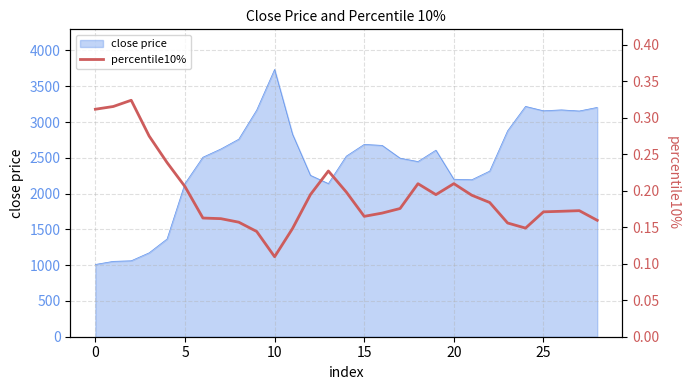

The chart shows a value of 0.1 at 18. True or false?

False